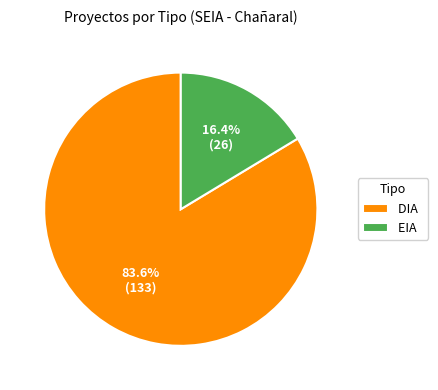

Is it true that DIA is 91% of the pie?

False